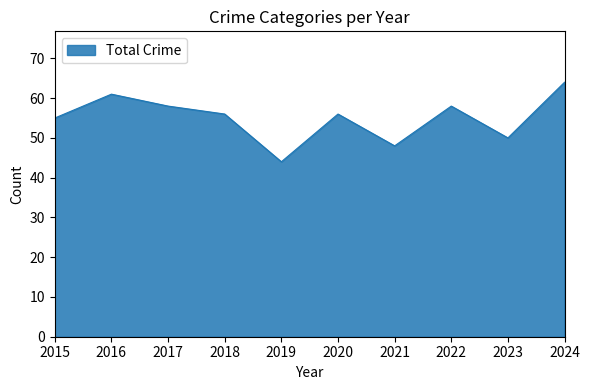

The chart shows a value of 64 at 2024. True or false?

True